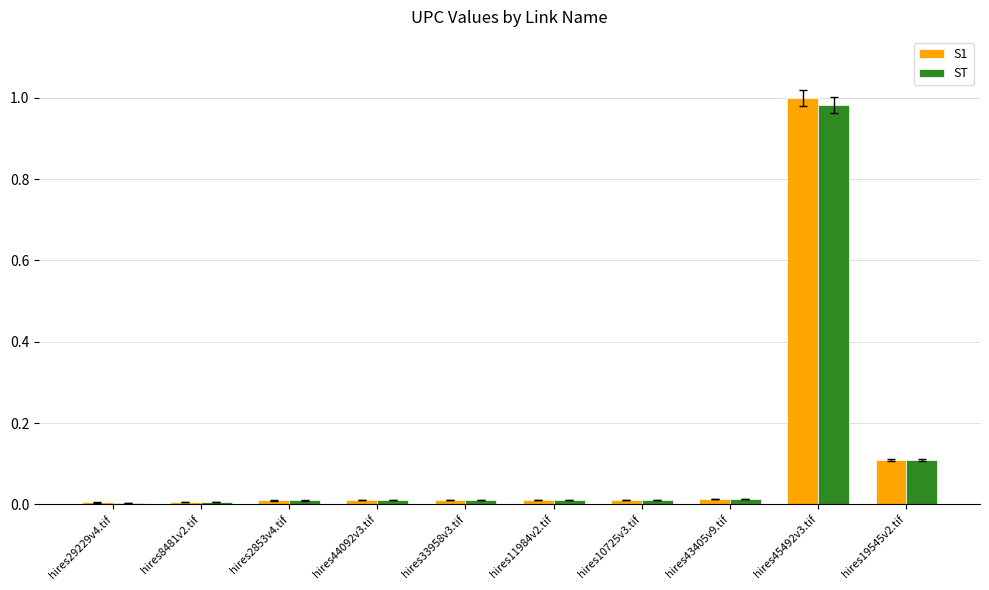

What is the sum of all S1 values?

1.2